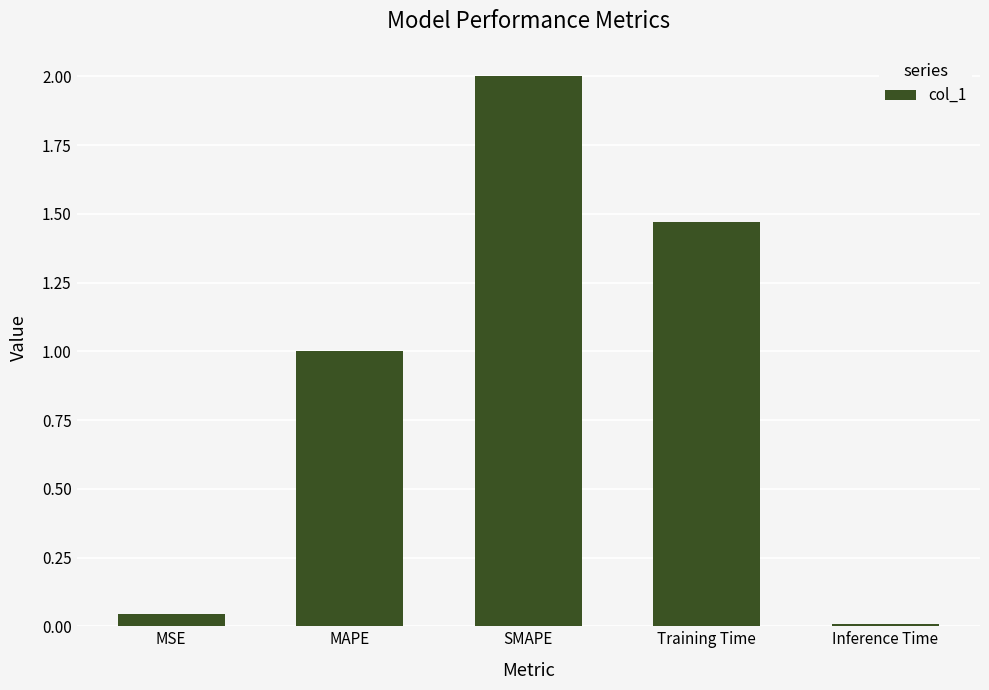

What is the difference between the maximum and minimum values?

2.0